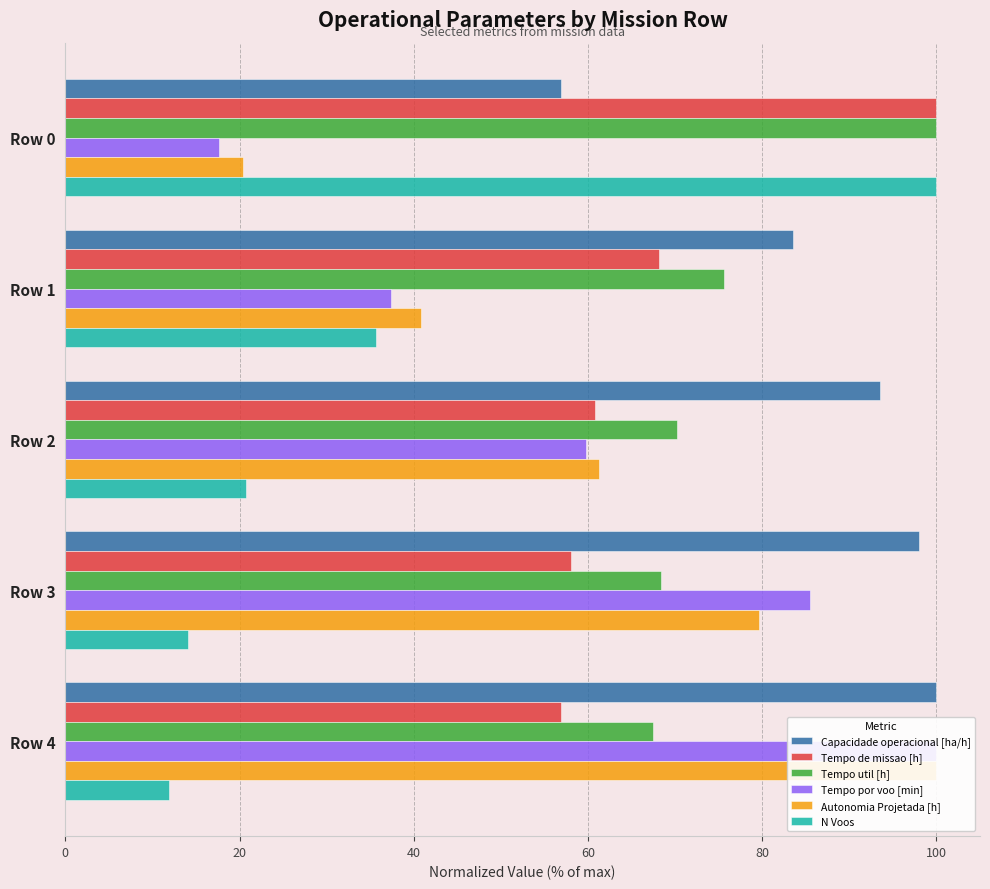

Reading right to left, list all the values displayed in this chart.

Capacidade operacional [ha/h]: 100.0	98.0	93.5	83.5	56.8
Tempo de missao [h]: 56.9	58.0	60.8	68.1	100.0
Tempo util [h]: 67.5	68.4	70.2	75.7	100.0
Tempo por voo [min]: 100.0	85.5	59.8	37.4	17.6
Autonomia Projetada [h]: 100.0	79.6	61.2	40.8	20.4
N Voos: 11.9	14.1	20.7	35.7	100.0